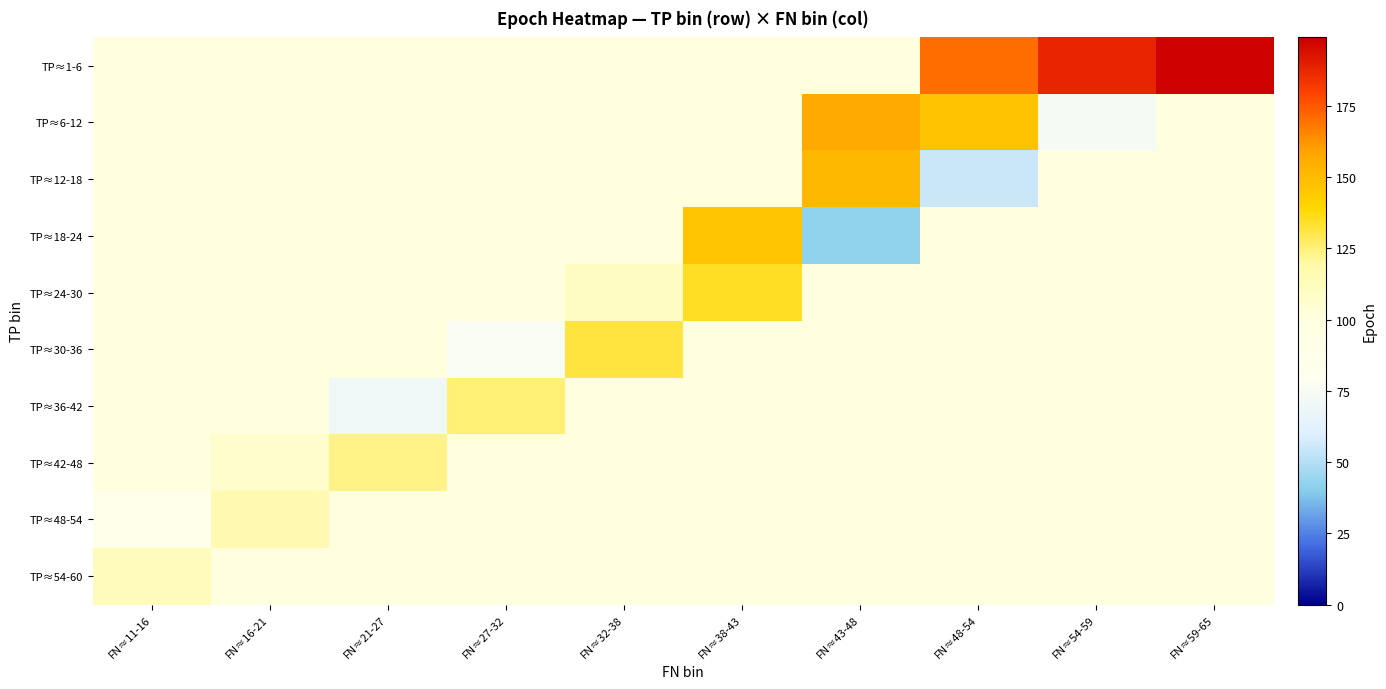

Which category has the lowest value across all series?

FN≈43-48